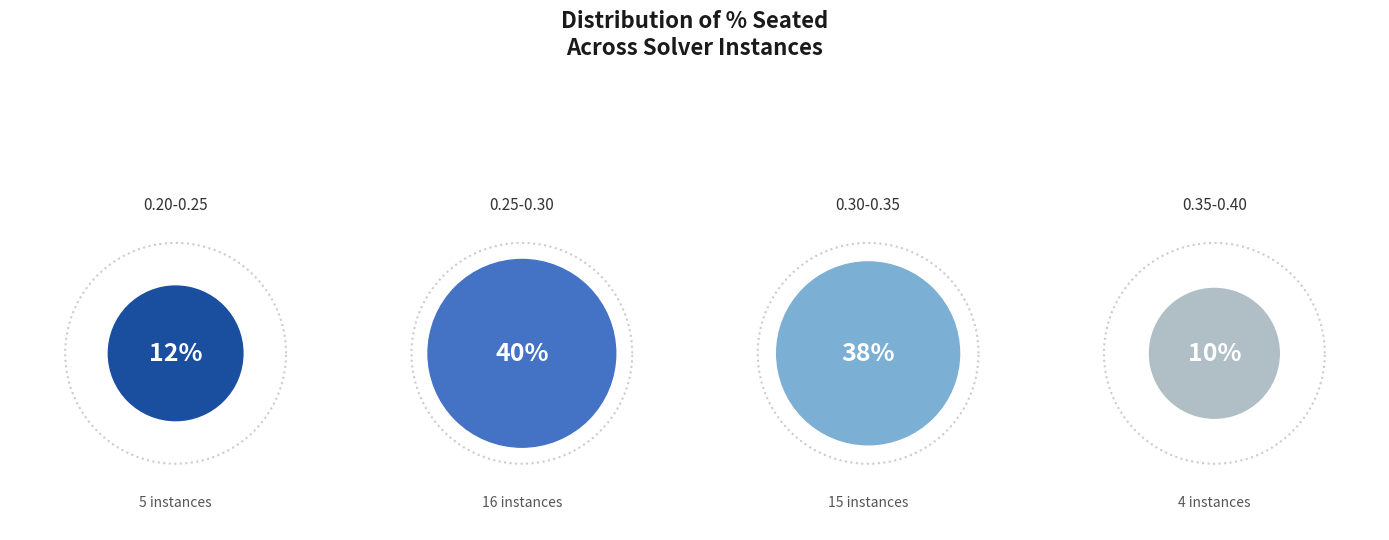

Is there any slice that represents more than half of the pie?

No